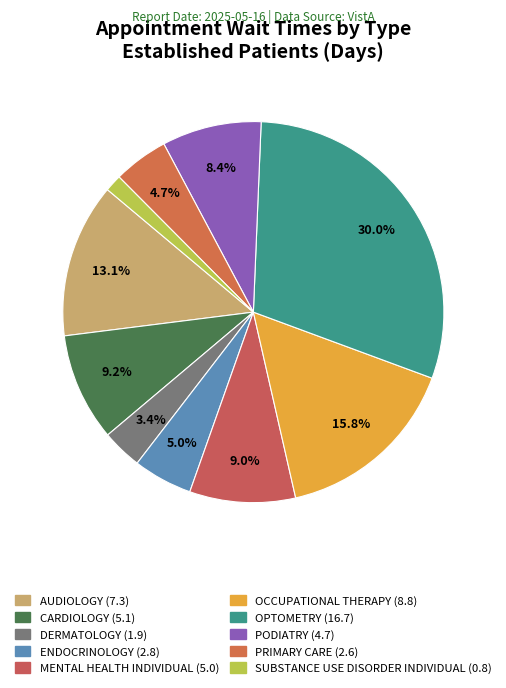

To the nearest percent, what percentage of the pie is PODIATRY?

8%